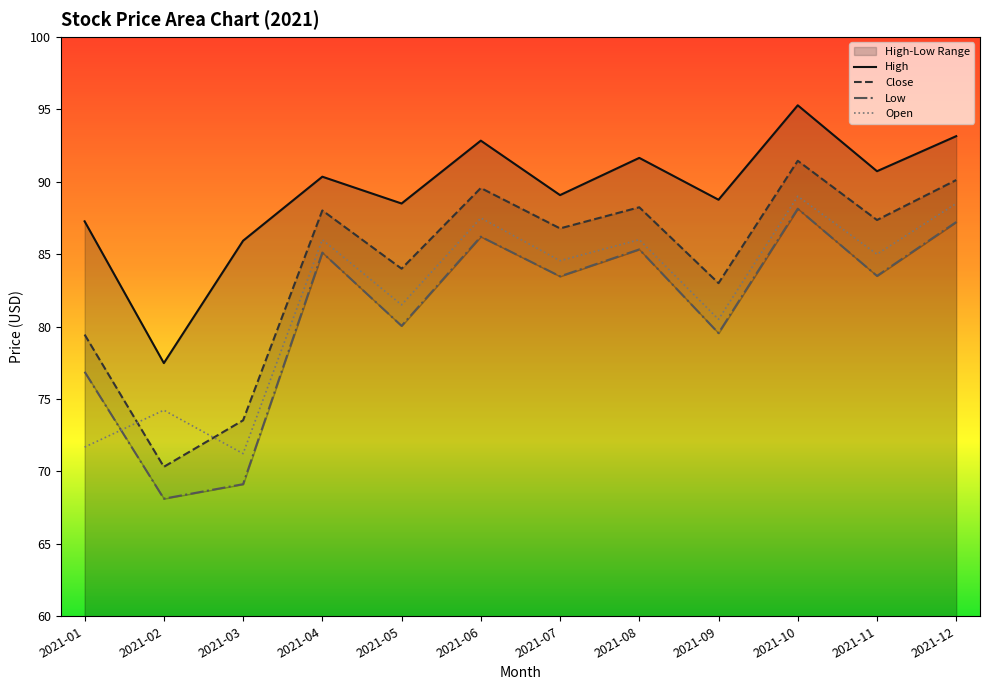

True or false: Close has more than 0 interior local peaks.

True